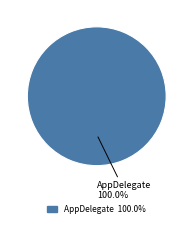

What is the majority slice?

AppDelegate